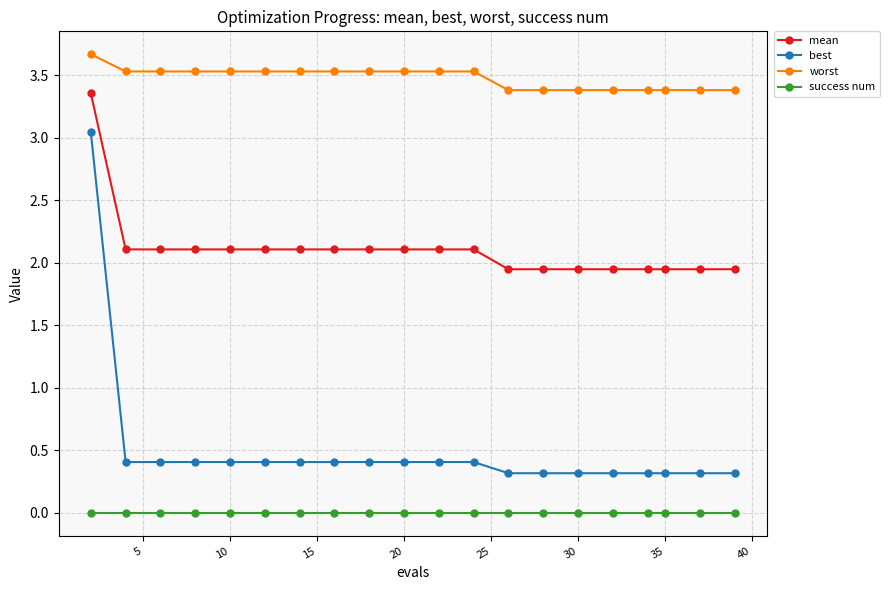

What is the sum of all worst values?

69.5